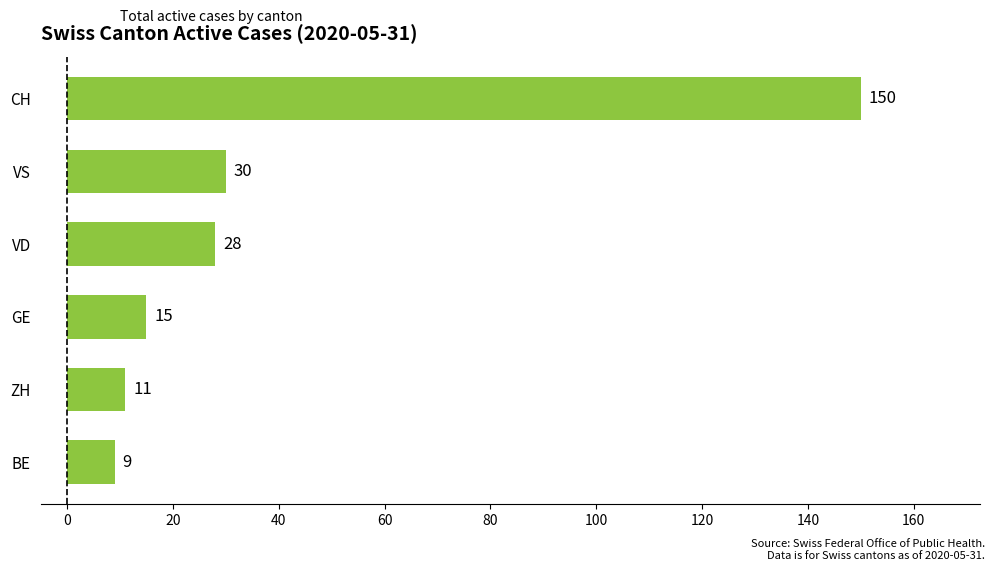

What is the difference between the maximum and minimum values?

141